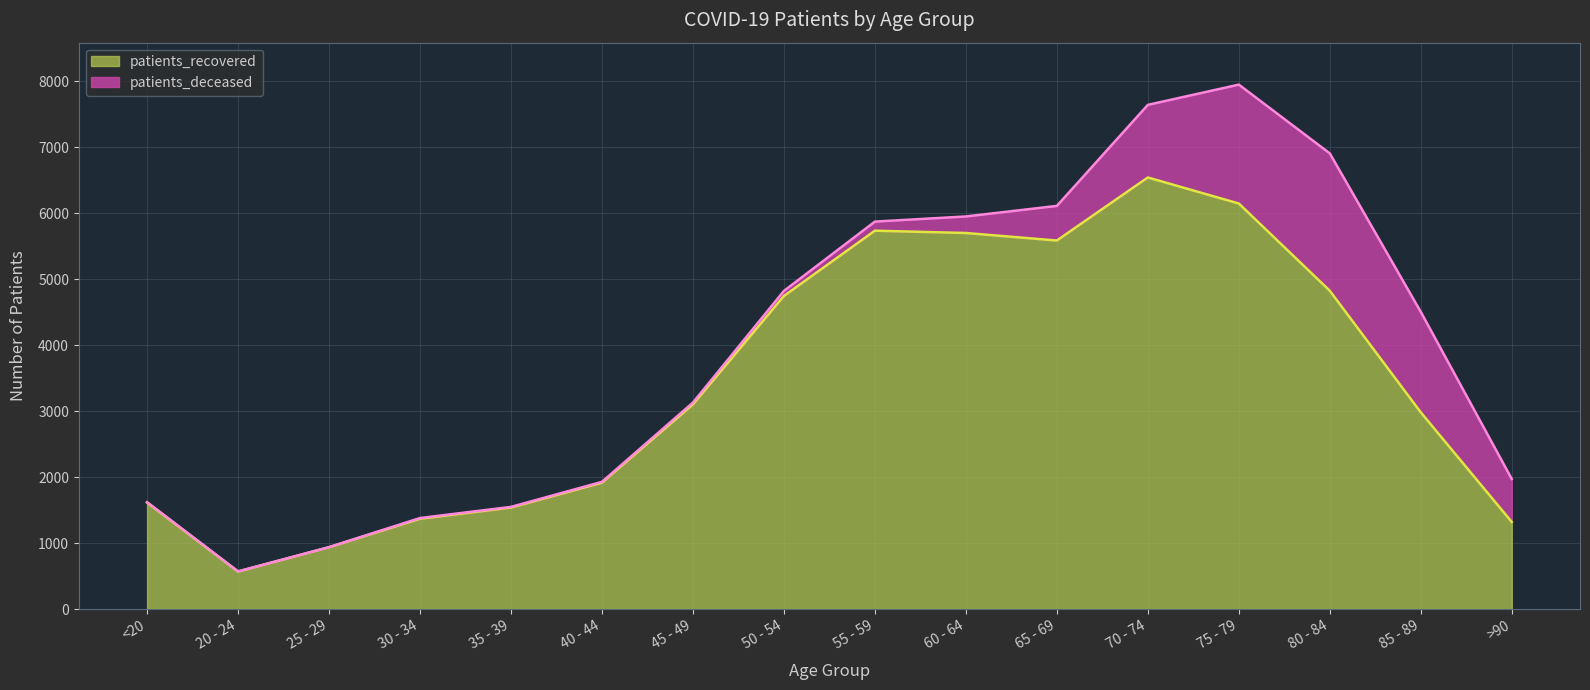

What is the change in value from 35 - 39 to 55 - 59?

+4198